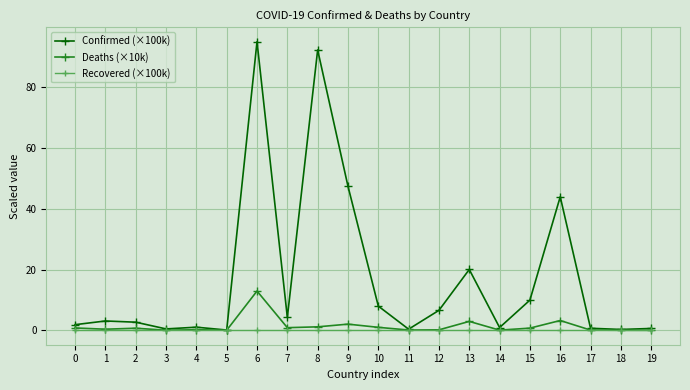

What are all the series names shown in the legend?

Confirmed (×100k), Deaths (×10k), Recovered (×100k)